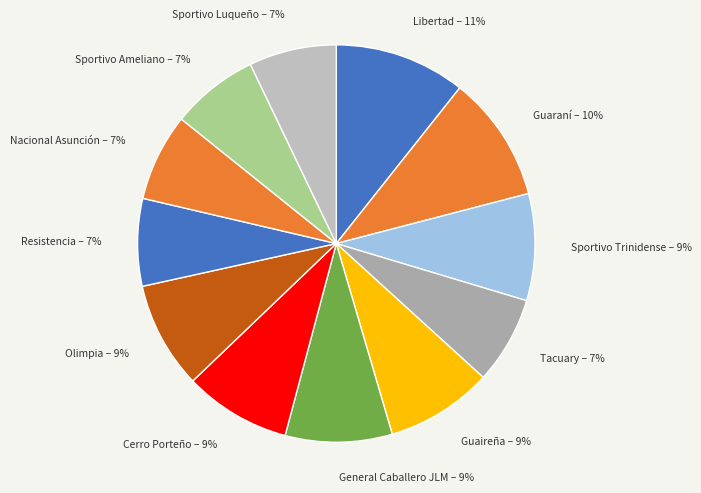

Between Guaraní and Cerro Porteño, which is larger?

Guaraní